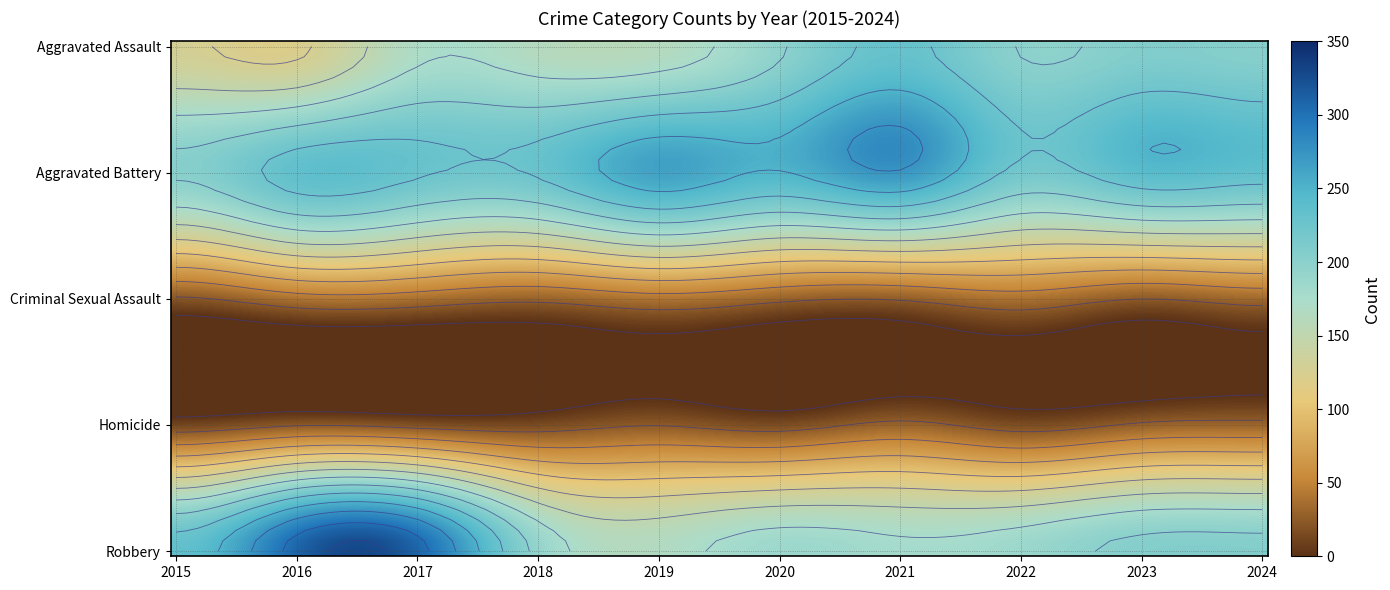

Which has a higher value, 2024 or 2015?

2024